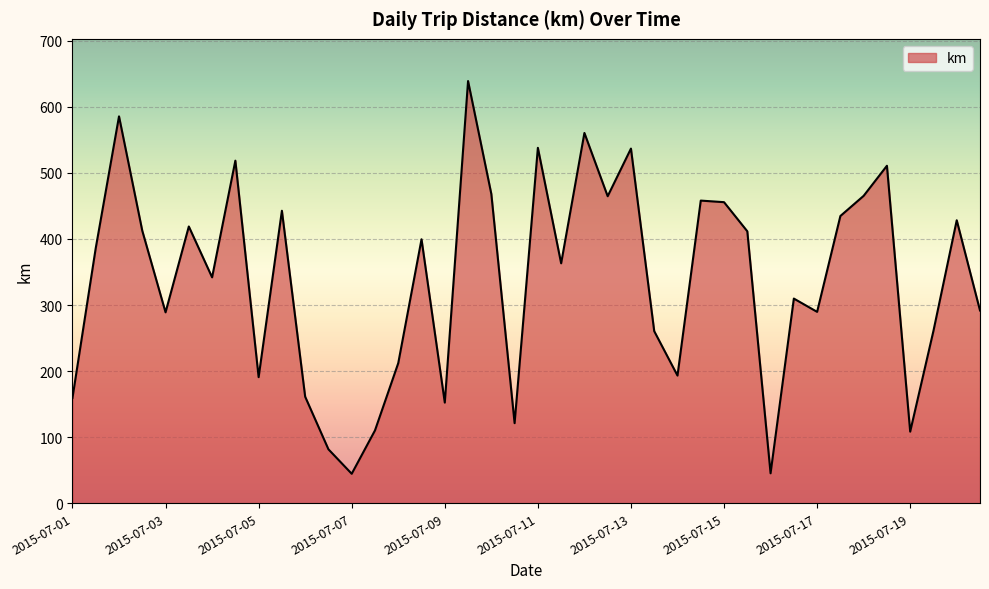

How many lines are shown in the chart?

1